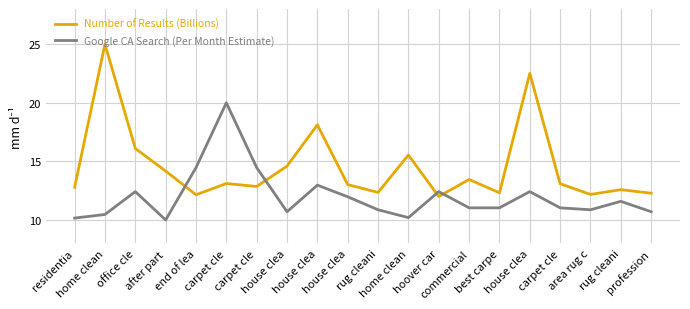

Where is the first local minimum for Google CA Search (Per Month Estimate)?

after part